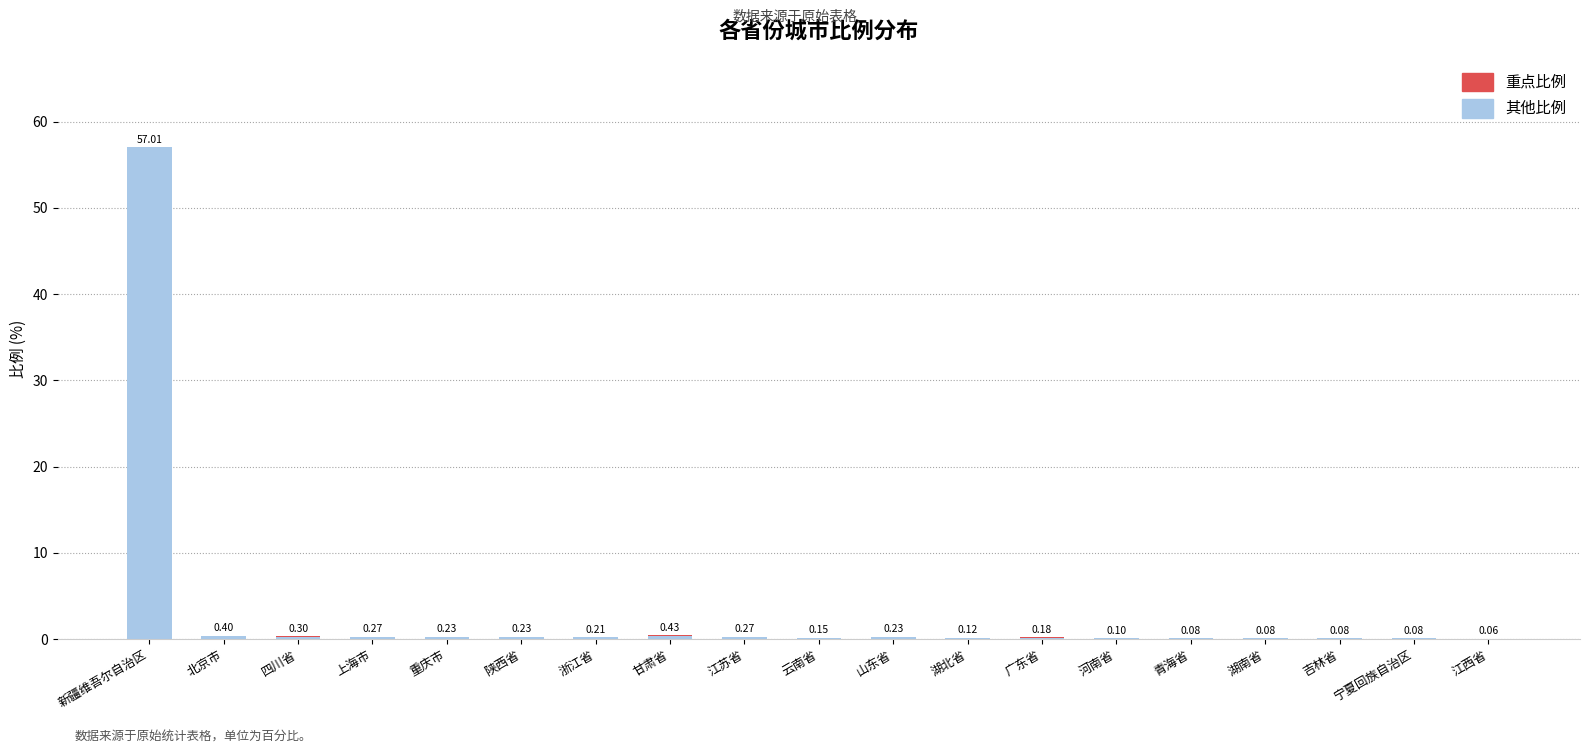

At which category is the sum across all series the highest?

新疆维吾尔自治区